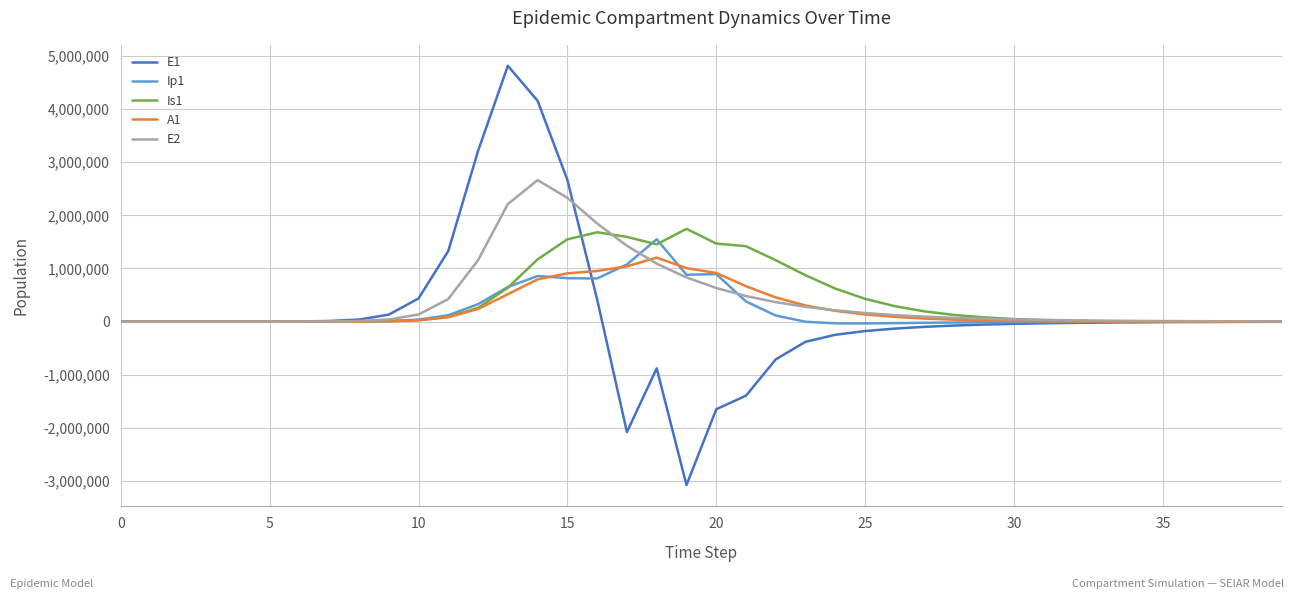

What is the smallest value displayed?

-3076732.5